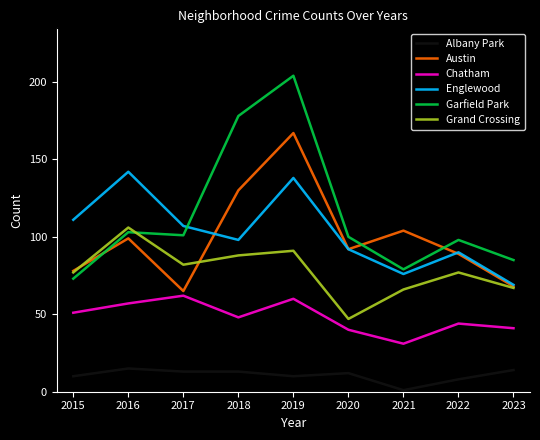

The value of Garfield Park at 2021 is 135. True or false?

False